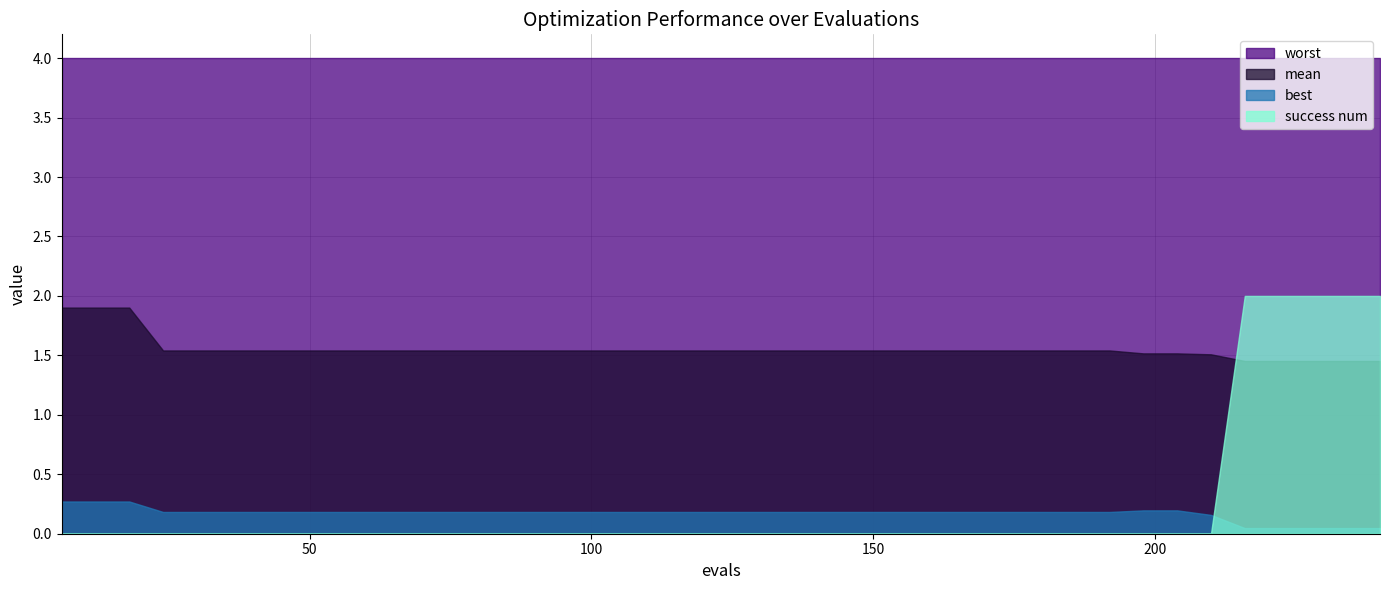

Is it true that mean equals 1.5 at 102?

True